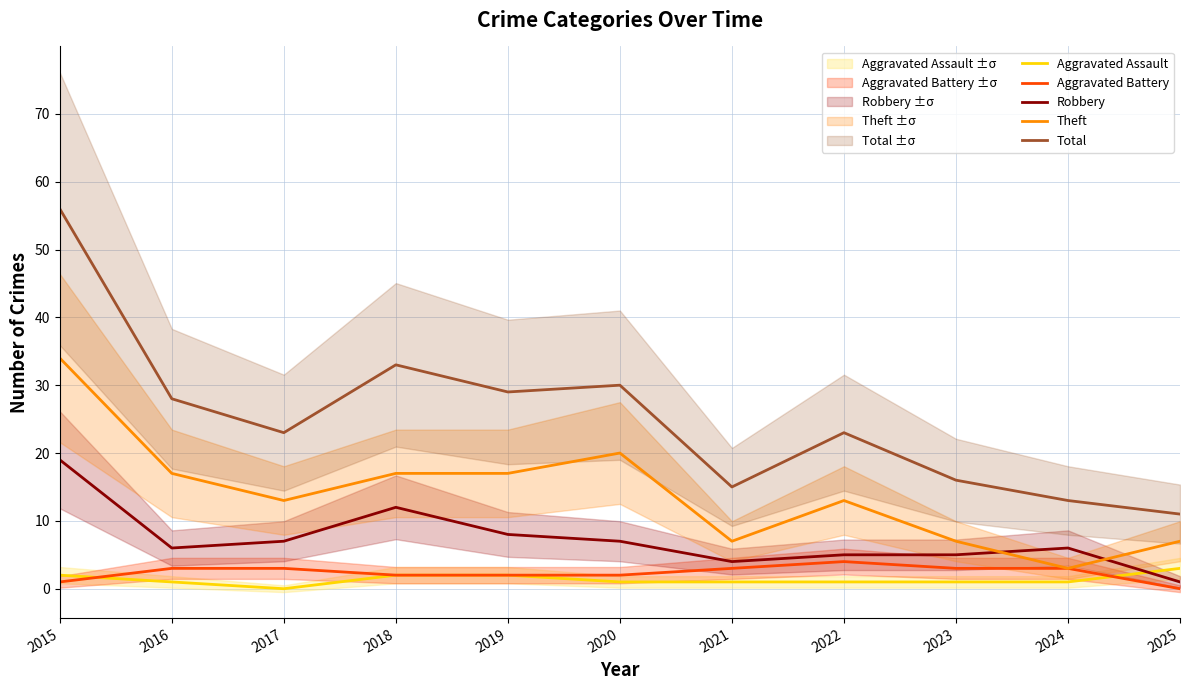

What is the difference between the highest and lowest values at 2024?

12